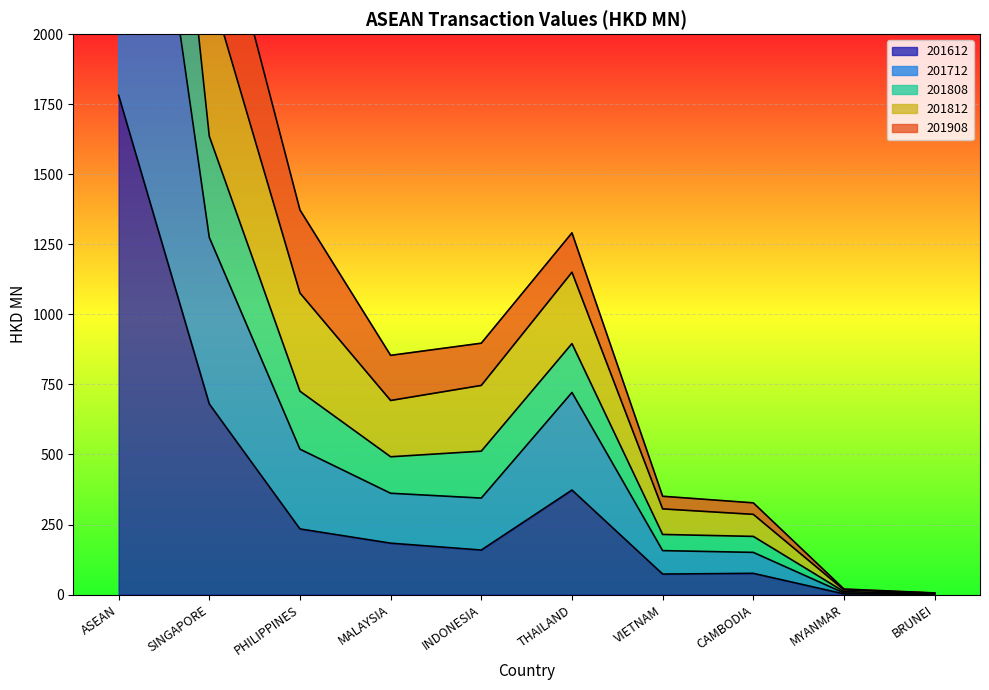

What is the average value of the 201812 series?

1291.1